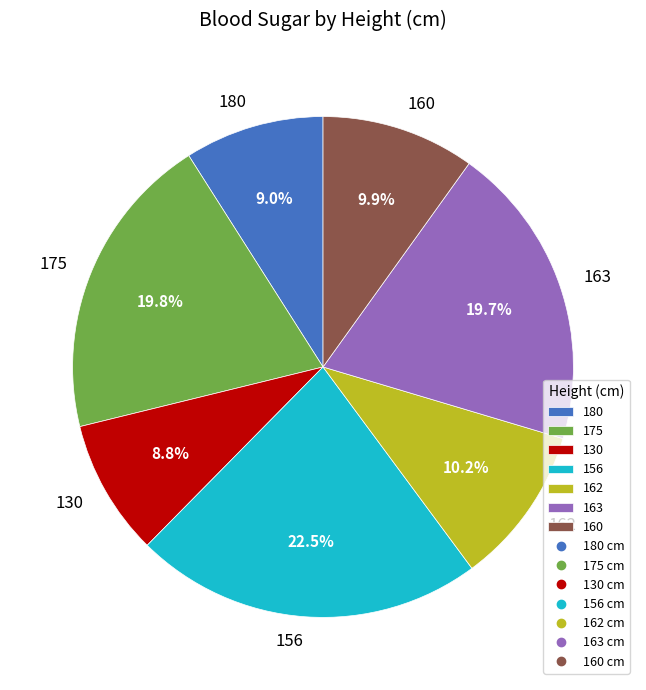

How many slices are in this pie chart?

7